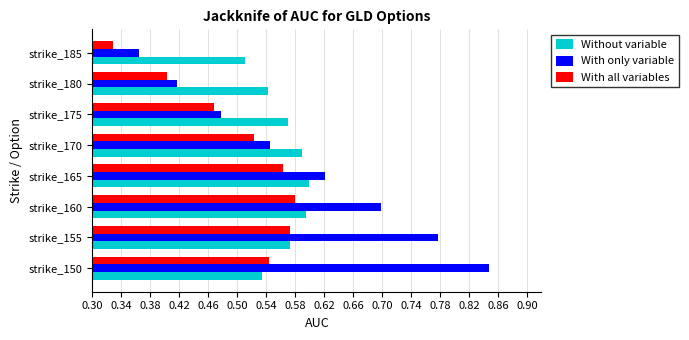

Which label corresponds to the largest value in the chart?

strike_150